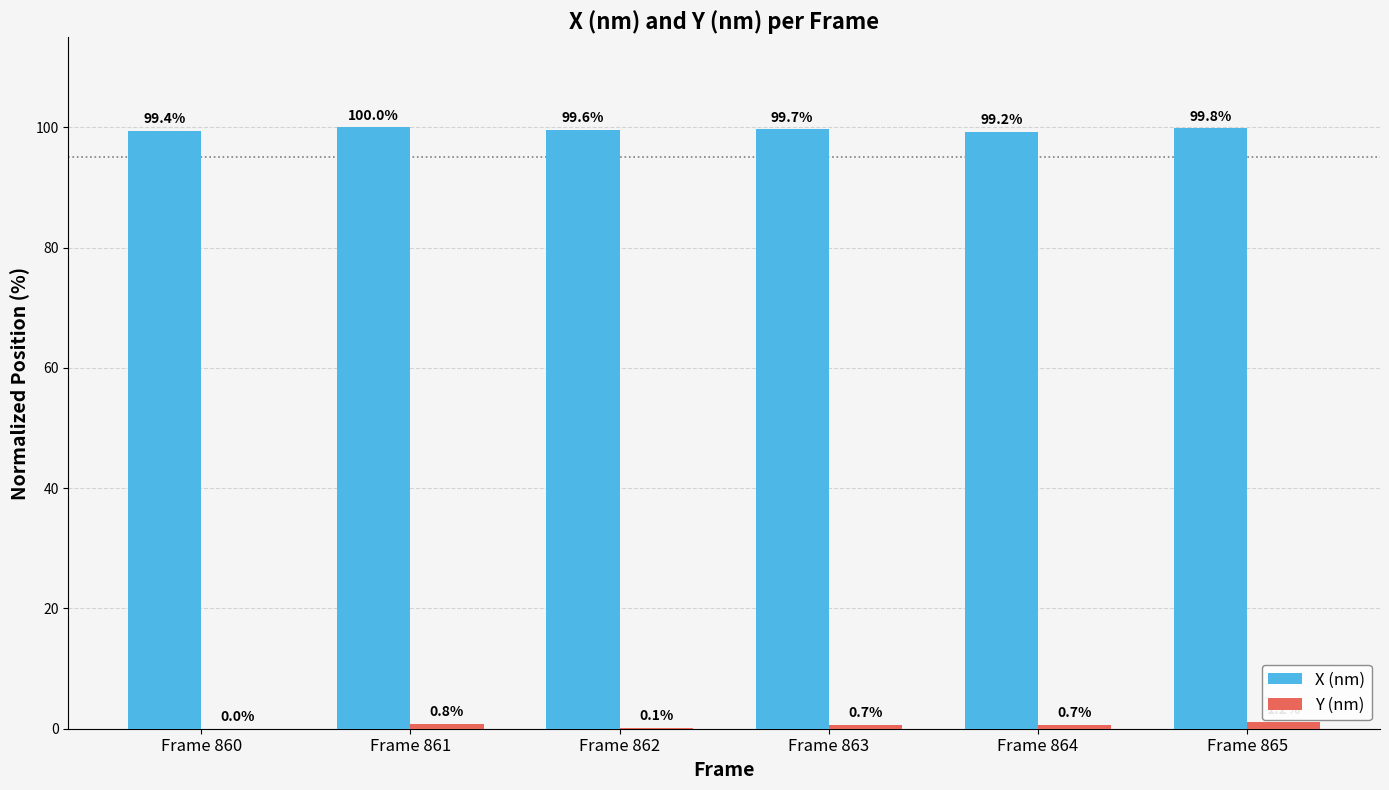

What is the sum of all Y (nm) values?

3.5